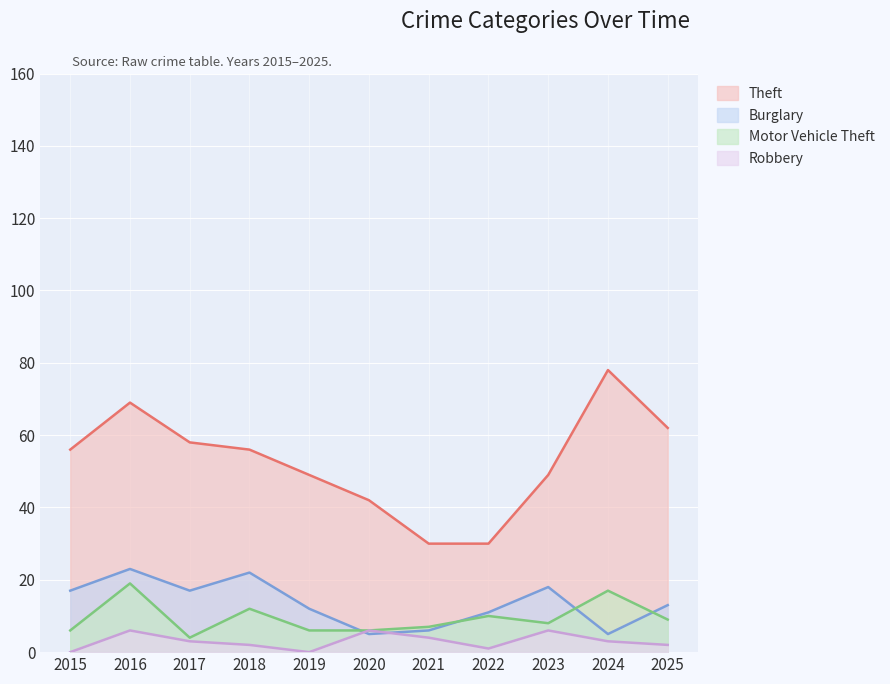

How many intersections are there between Burglary and Robbery?

2